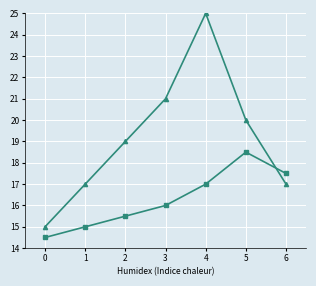

What is the sum of the width values at 1 and 3?

31.0